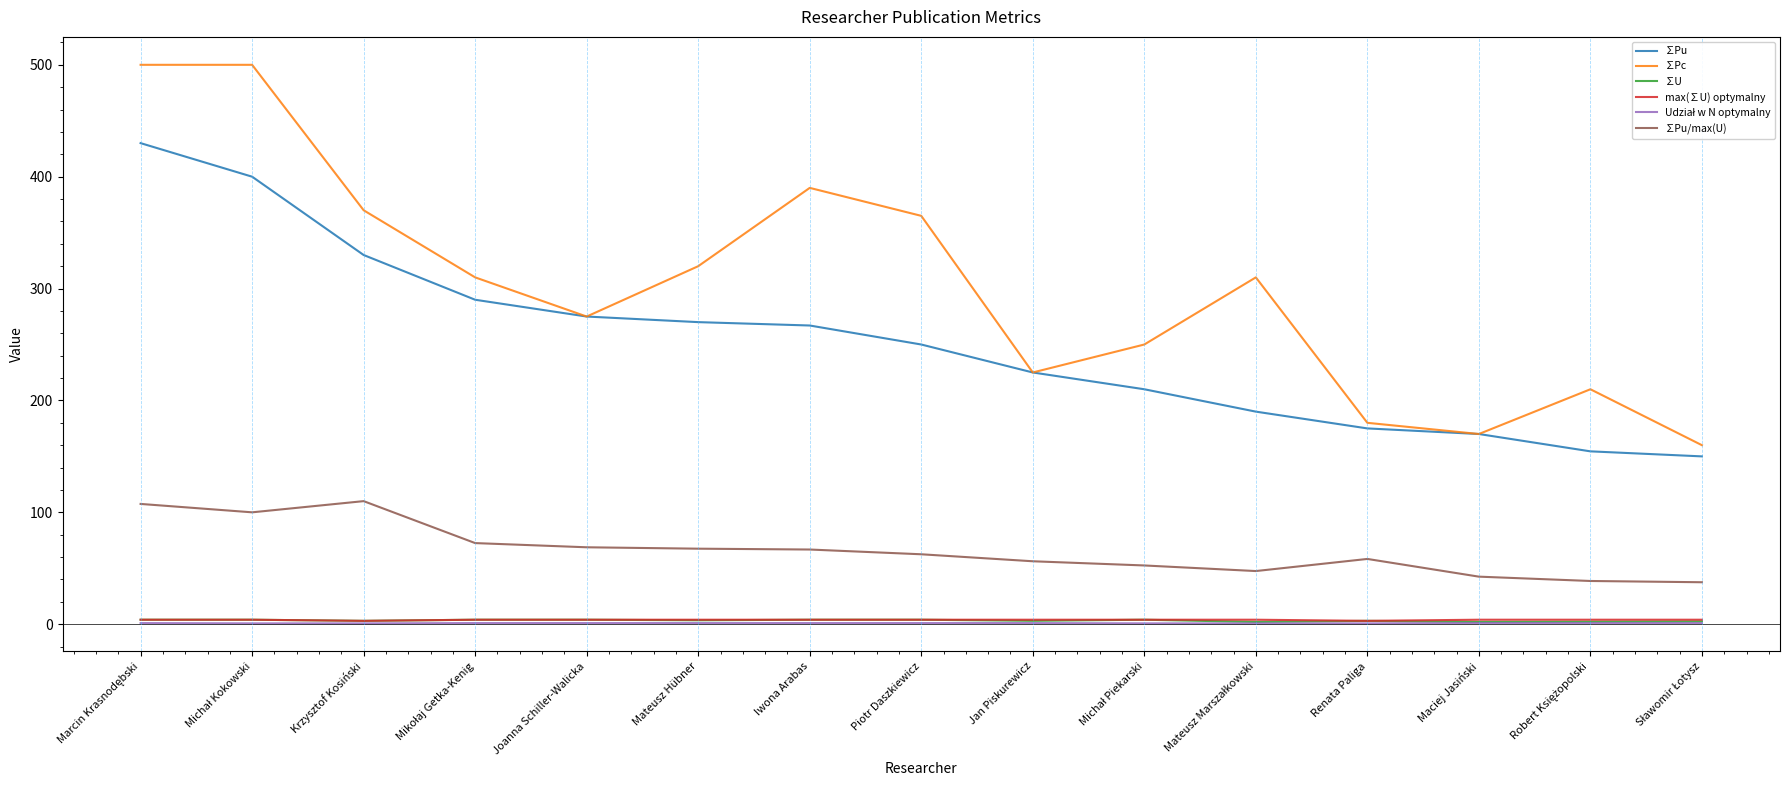

Which series has the largest total across all categories?

∑Pc